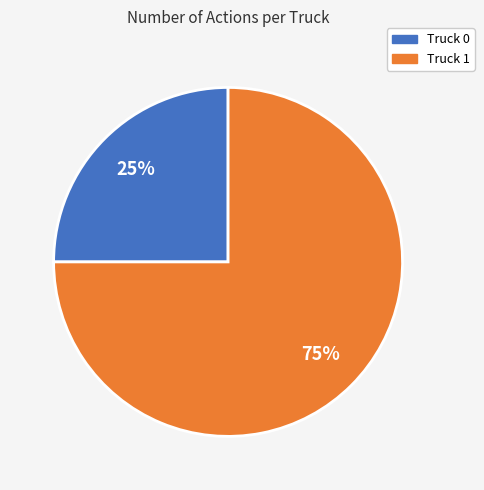

Is there any slice that represents more than half of the pie?

Yes